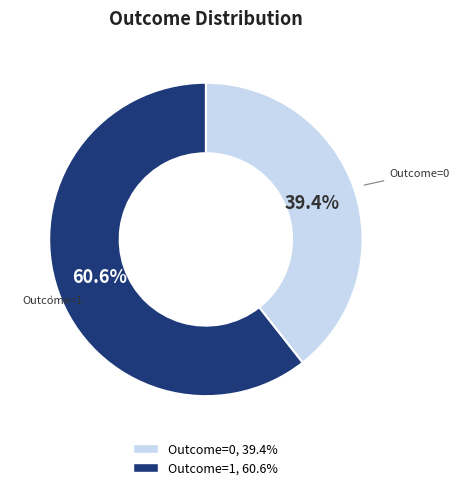

Is there a majority slice in this chart?

Yes